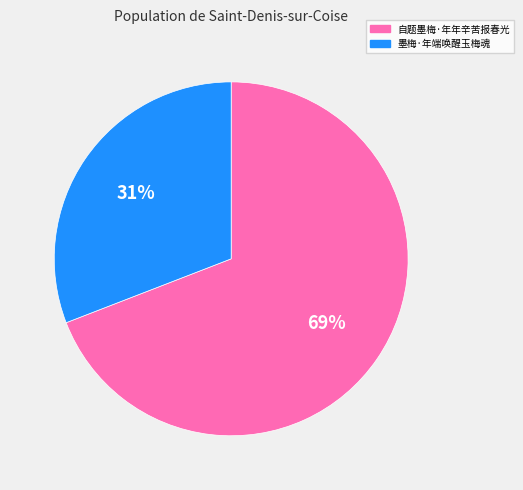

True or false: 墨梅·年端唤醒玉梅魂 accounts for 17% of the total.

False